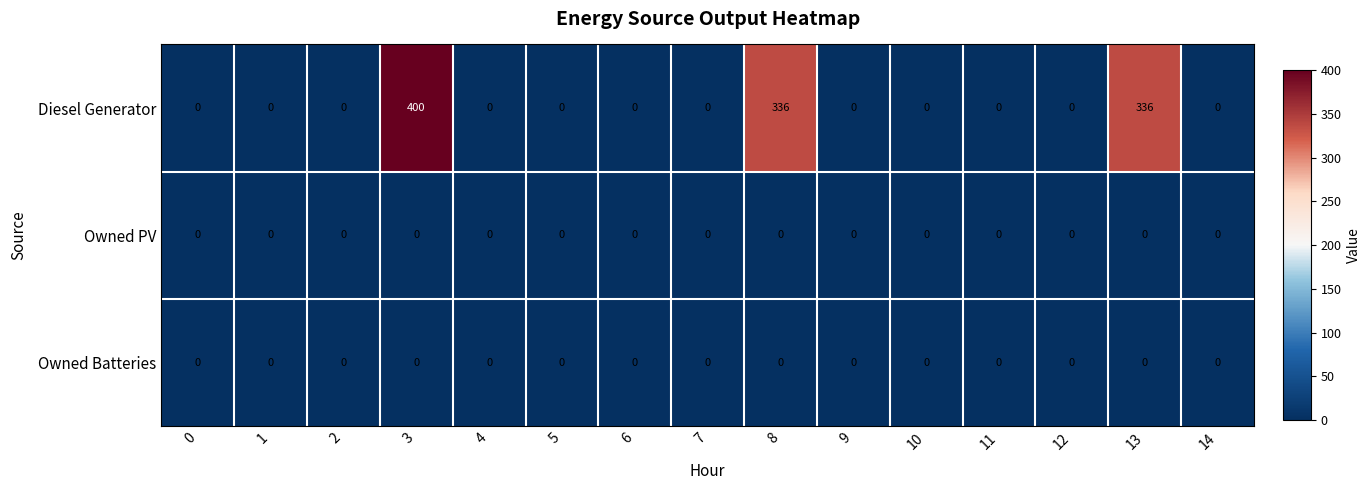

What is the greatest value displayed?

400